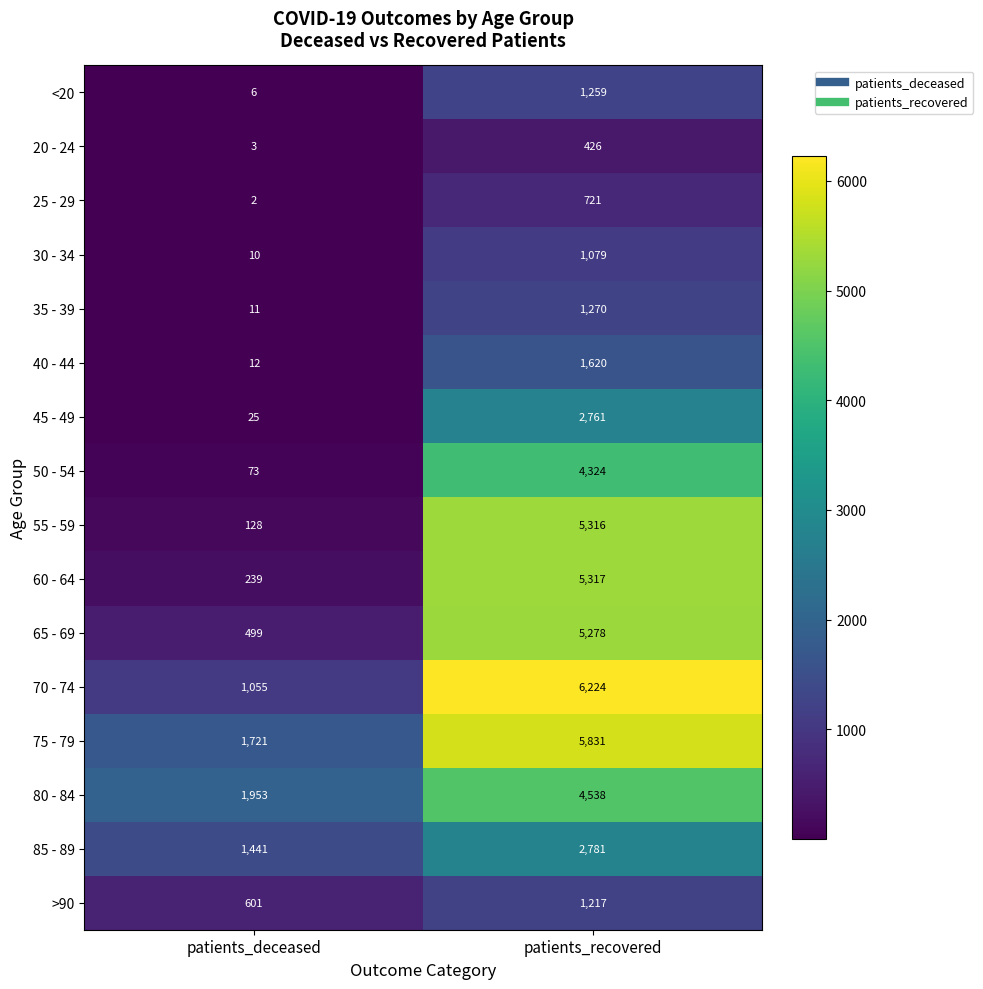

What is the highest value of the 85 - 89 series?

2781